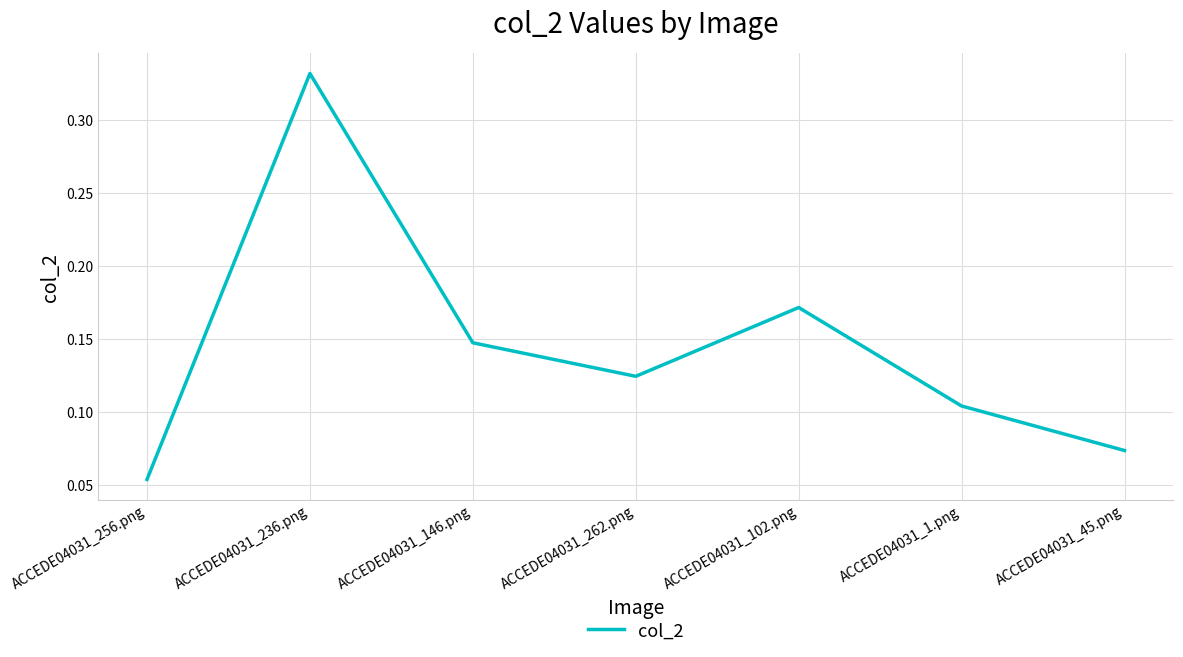

List the labels in order of value, largest first.

ACCEDE04031_236.png, ACCEDE04031_102.png, ACCEDE04031_146.png, ACCEDE04031_262.png, ACCEDE04031_1.png, ACCEDE04031_45.png, ACCEDE04031_256.png